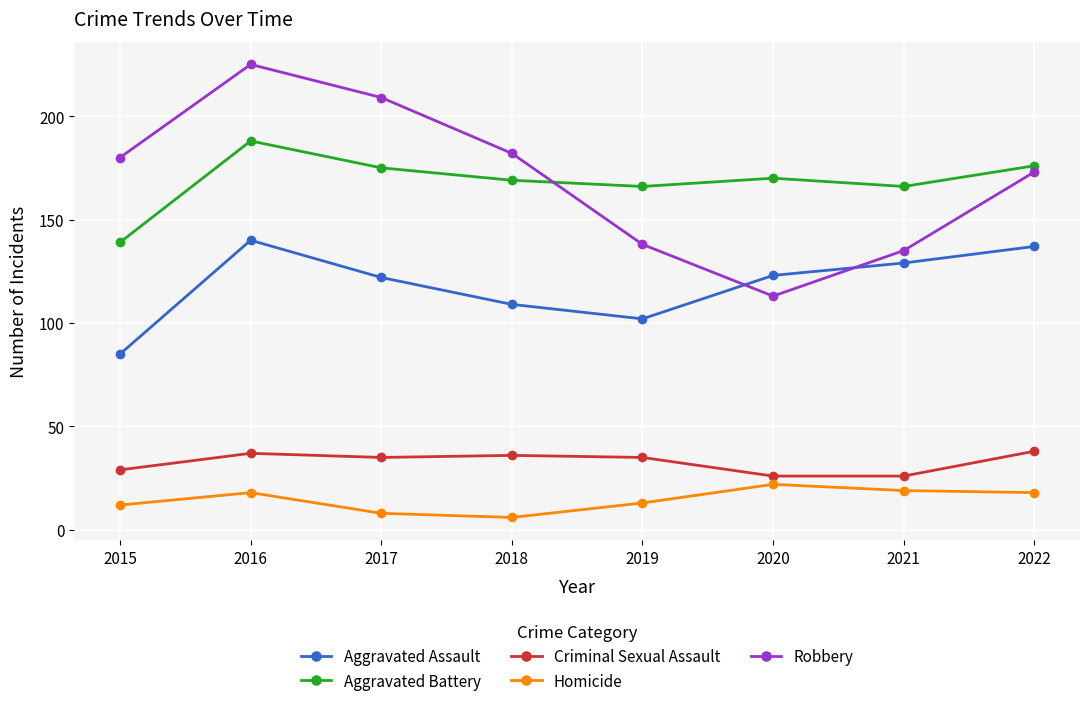

What is the spread (max minus min) of values at 2021?

147